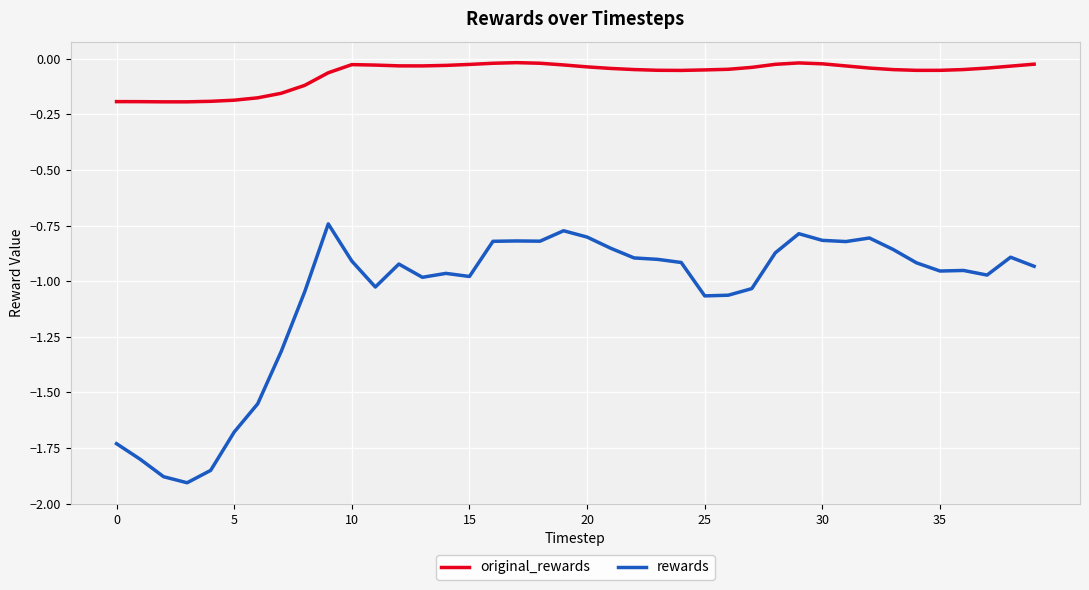

Which series has the largest total across all categories?

original_rewards